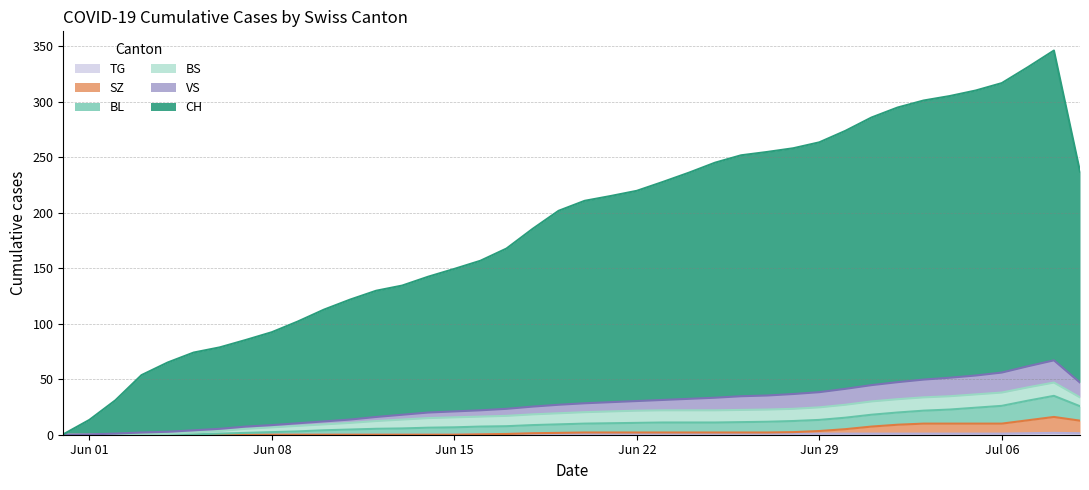

At which label is BL closest to 10?

27